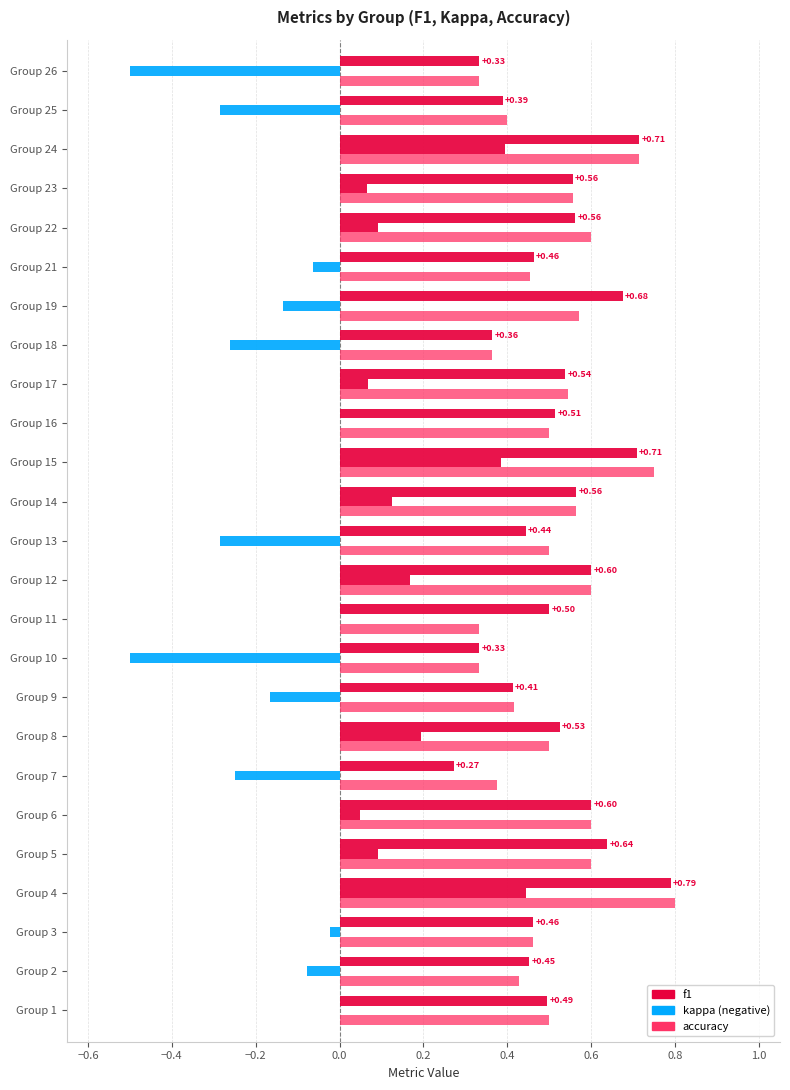

Count the number of categories in the chart.

25